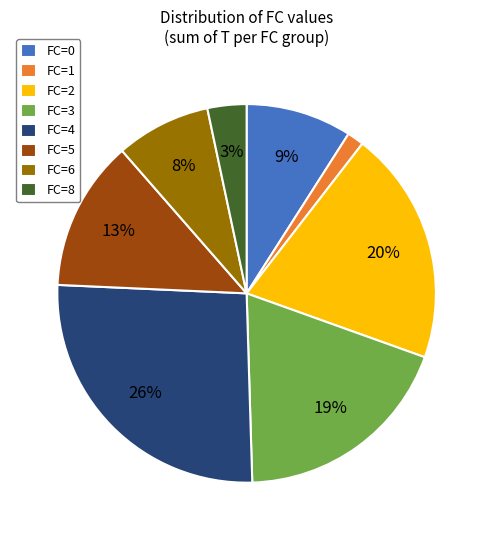

How many slices are in this pie chart?

8